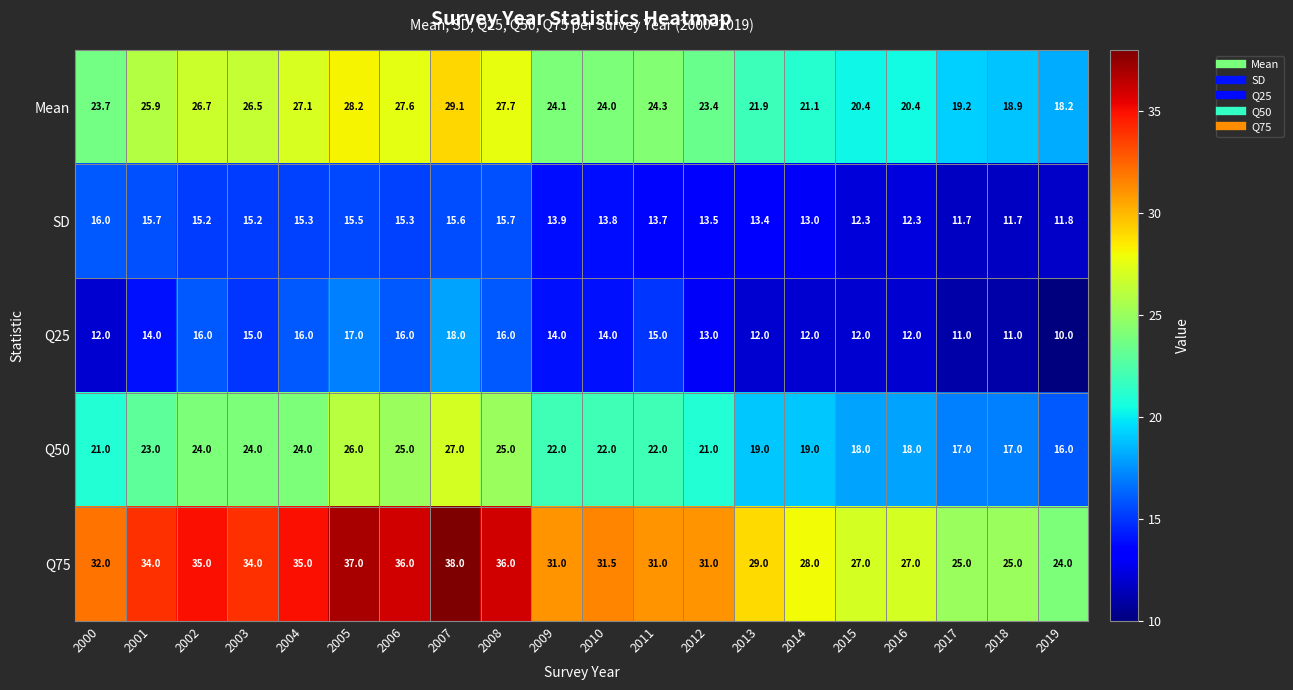

The SD series shows 26.5 at 2003. True or false?

False